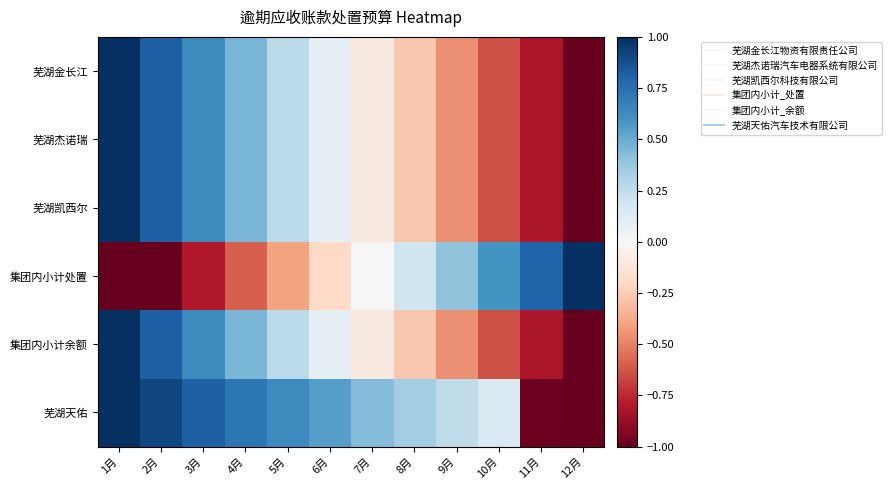

Between 3月 and 10月, which series saw the biggest shift?

集团内小计处置